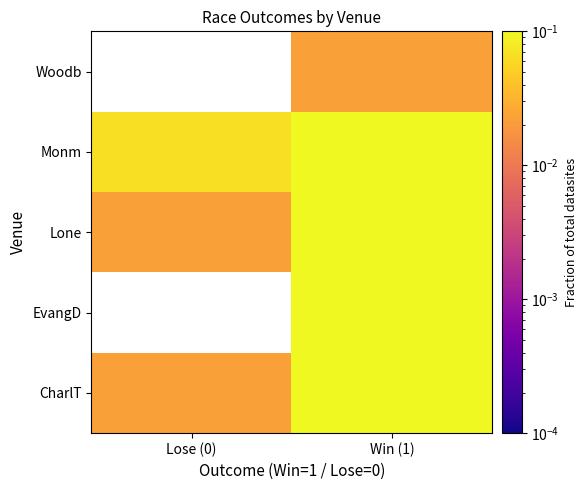

What is the spread (max minus min) of values at Lose (0)?

0.1